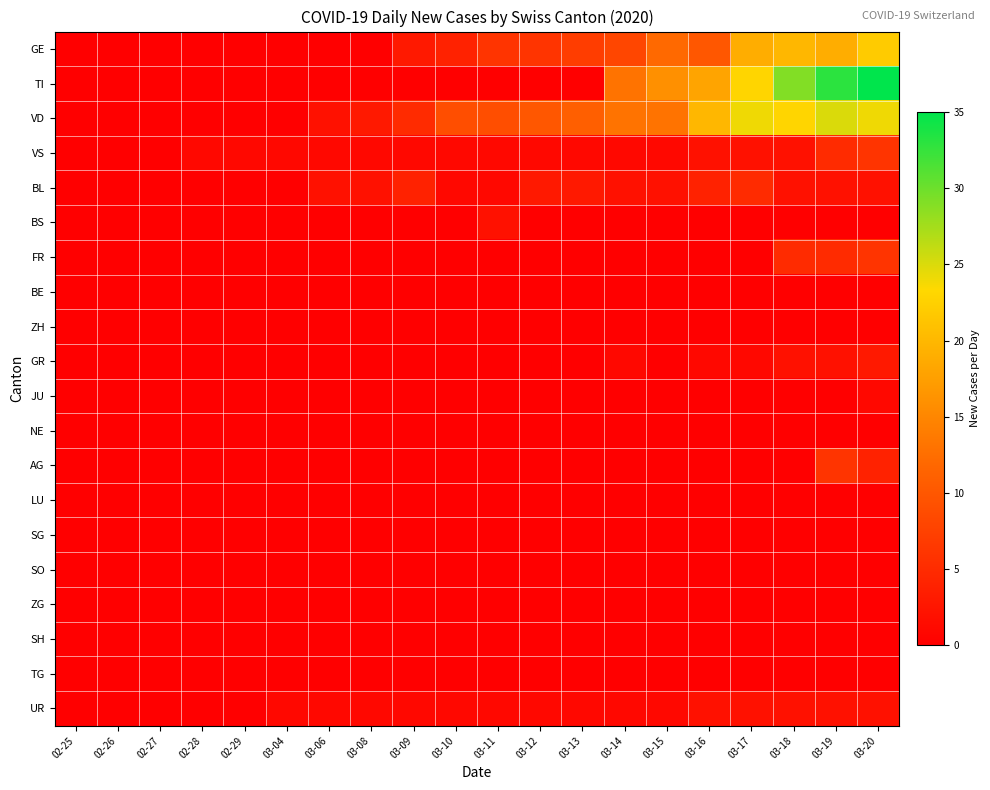

Reading left to right, extract all data points from this chart.

GE: 02-25=0	02-26=0	02-27=0	02-28=0	02-29=0	03-04=0	03-06=0	03-08=0	03-09=3	03-10=4	03-11=6	03-12=6	03-13=7	03-14=8	03-15=12	03-16=10	03-17=19	03-18=20	03-19=19	03-20=22
TI: 02-25=0	02-26=0	02-27=0	02-28=0	02-29=0	03-04=0	03-06=0	03-08=0	03-09=0	03-10=0	03-11=0	03-12=0	03-13=0	03-14=13	03-15=16	03-16=18	03-17=23	03-18=29	03-19=33	03-20=35
VD: 02-25=0	02-26=0	02-27=0	02-28=0	02-29=0	03-04=0	03-06=2	03-08=3	03-09=5	03-10=9	03-11=9	03-12=10	03-13=11	03-14=13	03-15=13	03-16=20	03-17=24	03-18=23	03-19=25	03-20=24
VS: 02-25=0	02-26=0	02-27=0	02-28=1	02-29=1	03-04=1	03-06=1	03-08=1	03-09=1	03-10=1	03-11=1	03-12=1	03-13=1	03-14=1	03-15=1	03-16=2	03-17=2	03-18=2	03-19=5	03-20=6
BL: 02-25=0	02-26=0	02-27=0	02-28=0	02-29=0	03-04=0	03-06=2	03-08=2	03-09=4	03-10=1	03-11=1	03-12=3	03-13=3	03-14=2	03-15=2	03-16=4	03-17=5	03-18=2	03-19=2	03-20=2
BS: 02-25=0	02-26=0	02-27=0	02-28=0	02-29=0	03-04=0	03-06=0	03-08=0	03-09=0	03-10=0	03-11=2	03-12=0	03-13=0	03-14=0	03-15=0	03-16=0	03-17=0	03-18=0	03-19=0	03-20=0
FR: 02-25=0	02-26=0	02-27=0	02-28=0	02-29=0	03-04=0	03-06=0	03-08=0	03-09=0	03-10=0	03-11=0	03-12=0	03-13=0	03-14=0	03-15=0	03-16=0	03-17=0	03-18=5	03-19=5	03-20=6
BE: 02-25=0	02-26=0	02-27=0	02-28=0	02-29=0	03-04=0	03-06=0	03-08=0	03-09=0	03-10=0	03-11=0	03-12=0	03-13=0	03-14=0	03-15=0	03-16=0	03-17=0	03-18=0	03-19=0	03-20=0
ZH: 02-25=0	02-26=0	02-27=0	02-28=0	02-29=0	03-04=0	03-06=0	03-08=0	03-09=0	03-10=0	03-11=0	03-12=0	03-13=0	03-14=0	03-15=0	03-16=0	03-17=0	03-18=0	03-19=0	03-20=0
GR: 02-25=0	02-26=0	02-27=0	02-28=0	02-29=0	03-04=0	03-06=0	03-08=0	03-09=0	03-10=0	03-11=0	03-12=0	03-13=0	03-14=1	03-15=0	03-16=1	03-17=1	03-18=2	03-19=2	03-20=3
JU: 02-25=0	02-26=0	02-27=0	02-28=0	02-29=0	03-04=0	03-06=0	03-08=0	03-09=0	03-10=0	03-11=0	03-12=0	03-13=0	03-14=0	03-15=0	03-16=0	03-17=0	03-18=0	03-19=0	03-20=1
NE: 02-25=0	02-26=0	02-27=0	02-28=0	02-29=0	03-04=0	03-06=0	03-08=0	03-09=0	03-10=0	03-11=0	03-12=0	03-13=0	03-14=0	03-15=0	03-16=0	03-17=0	03-18=0	03-19=0	03-20=0
AG: 02-25=0	02-26=0	02-27=0	02-28=0	02-29=0	03-04=0	03-06=0	03-08=0	03-09=0	03-10=0	03-11=0	03-12=0	03-13=0	03-14=0	03-15=0	03-16=0	03-17=0	03-18=0	03-19=6	03-20=4
LU: 02-25=0	02-26=0	02-27=0	02-28=0	02-29=0	03-04=0	03-06=0	03-08=0	03-09=0	03-10=0	03-11=0	03-12=0	03-13=0	03-14=0	03-15=0	03-16=0	03-17=0	03-18=0	03-19=0	03-20=0
SG: 02-25=0	02-26=0	02-27=0	02-28=0	02-29=0	03-04=0	03-06=0	03-08=0	03-09=0	03-10=0	03-11=0	03-12=0	03-13=0	03-14=0	03-15=0	03-16=0	03-17=0	03-18=0	03-19=0	03-20=0
SO: 02-25=0	02-26=0	02-27=0	02-28=0	02-29=0	03-04=0	03-06=0	03-08=0	03-09=0	03-10=0	03-11=0	03-12=0	03-13=0	03-14=0	03-15=0	03-16=0	03-17=0	03-18=0	03-19=0	03-20=0
ZG: 02-25=0	02-26=0	02-27=0	02-28=0	02-29=0	03-04=0	03-06=0	03-08=0	03-09=0	03-10=0	03-11=0	03-12=0	03-13=0	03-14=0	03-15=0	03-16=0	03-17=0	03-18=0	03-19=0	03-20=0
SH: 02-25=0	02-26=0	02-27=0	02-28=0	02-29=0	03-04=0	03-06=0	03-08=0	03-09=0	03-10=0	03-11=0	03-12=0	03-13=0	03-14=0	03-15=0	03-16=0	03-17=0	03-18=0	03-19=0	03-20=0
TG: 02-25=0	02-26=0	02-27=0	02-28=0	02-29=0	03-04=0	03-06=0	03-08=0	03-09=0	03-10=0	03-11=0	03-12=0	03-13=0	03-14=0	03-15=0	03-16=0	03-17=0	03-18=0	03-19=0	03-20=0
UR: 02-25=0	02-26=0	02-27=0	02-28=0	02-29=0	03-04=1	03-06=1	03-08=1	03-09=1	03-10=1	03-11=1	03-12=1	03-13=1	03-14=1	03-15=1	03-16=2	03-17=2	03-18=2	03-19=2	03-20=2